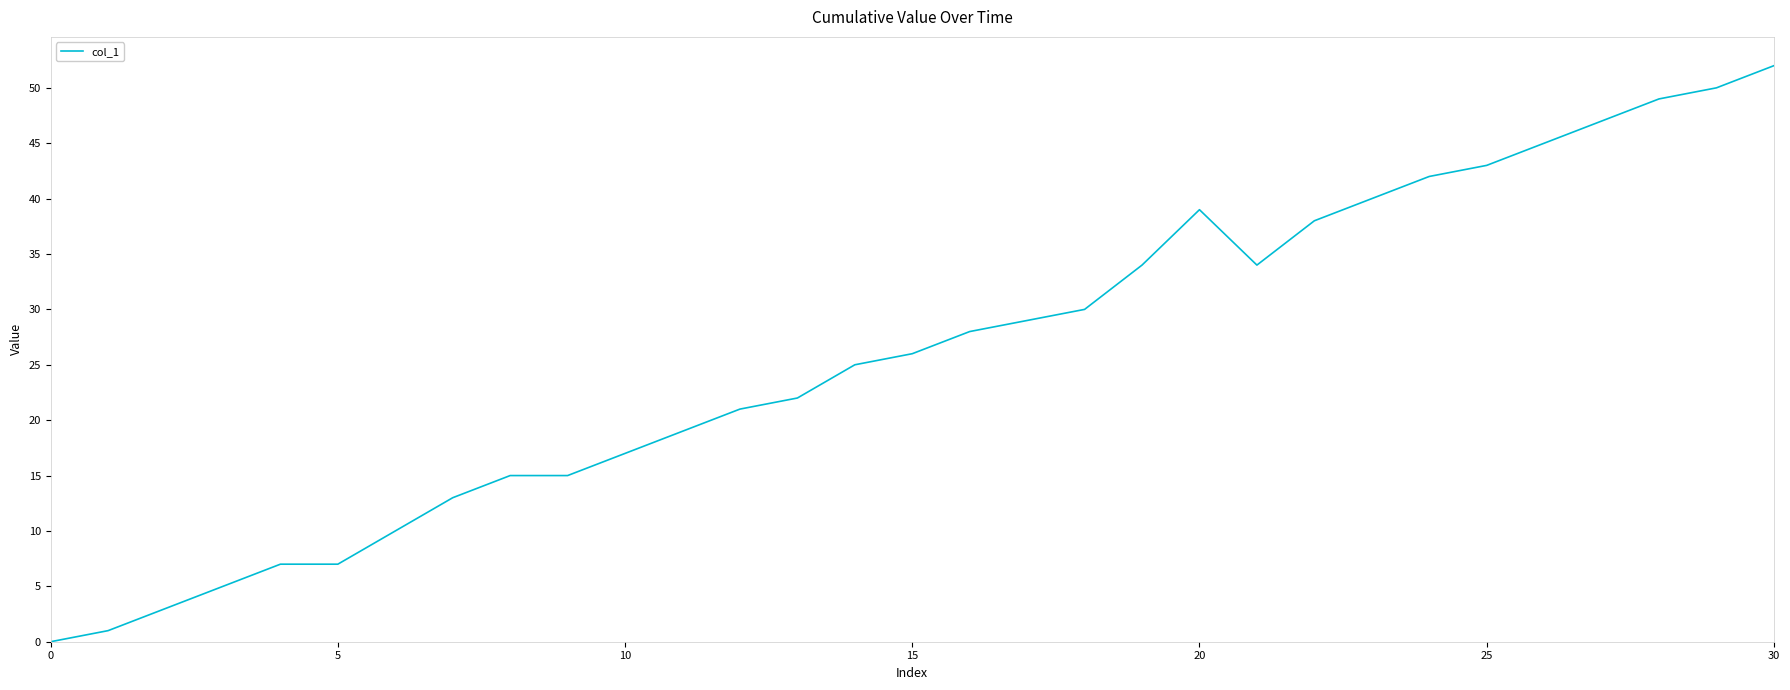

What is the maximum value shown in the chart?

52